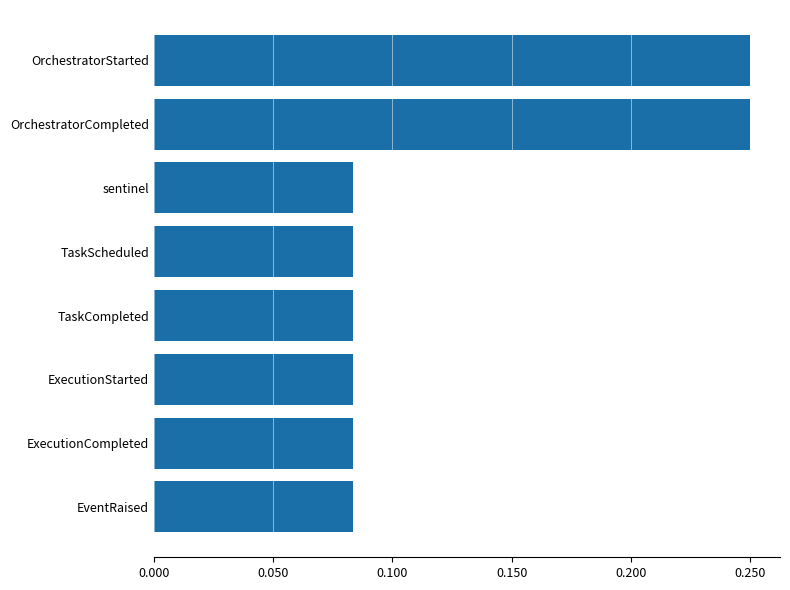

What position from the top is OrchestratorCompleted?

2